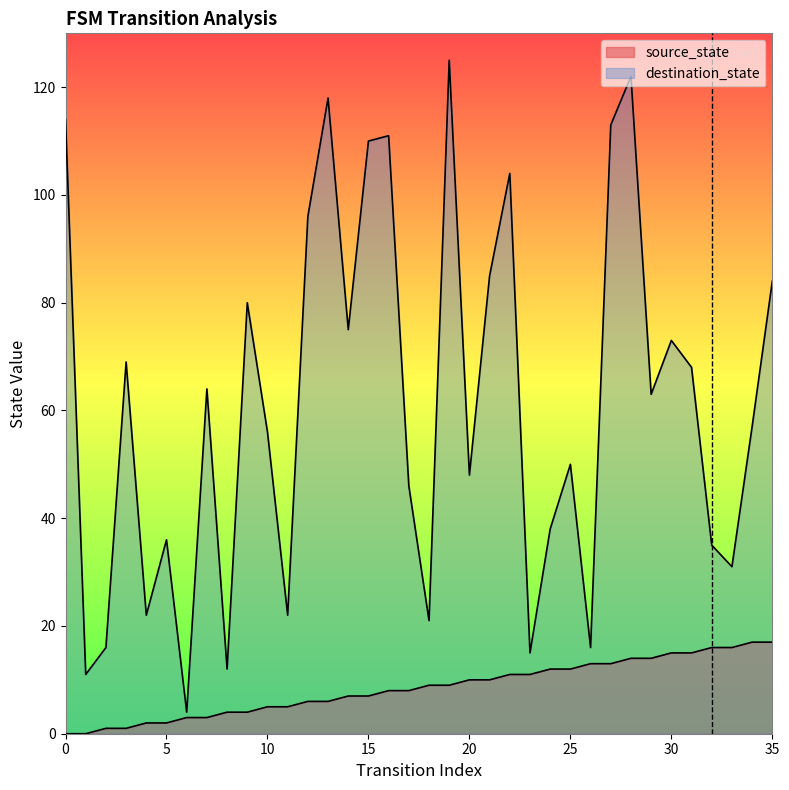

Rank the categories by destination_state value from highest to lowest.

19, 28, 13, 0, 27, 16, 15, 22, 12, 21, 35, 9, 14, 30, 3, 31, 7, 29, 34, 10, 25, 20, 17, 24, 5, 32, 33, 4, 11, 18, 2, 26, 23, 8, 1, 6